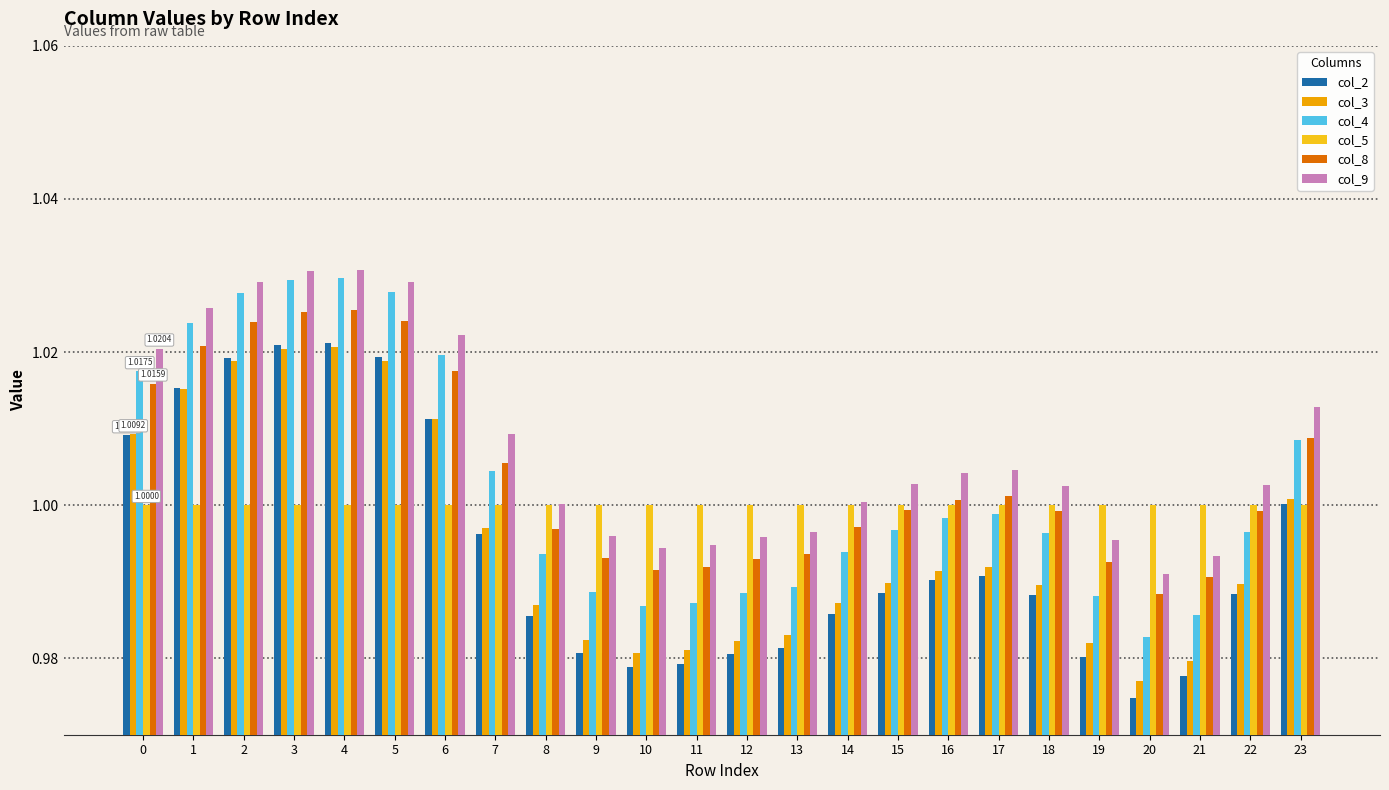

At 9, list the series in order from largest to smallest.

col_5, col_9, col_8, col_4, col_3, col_2